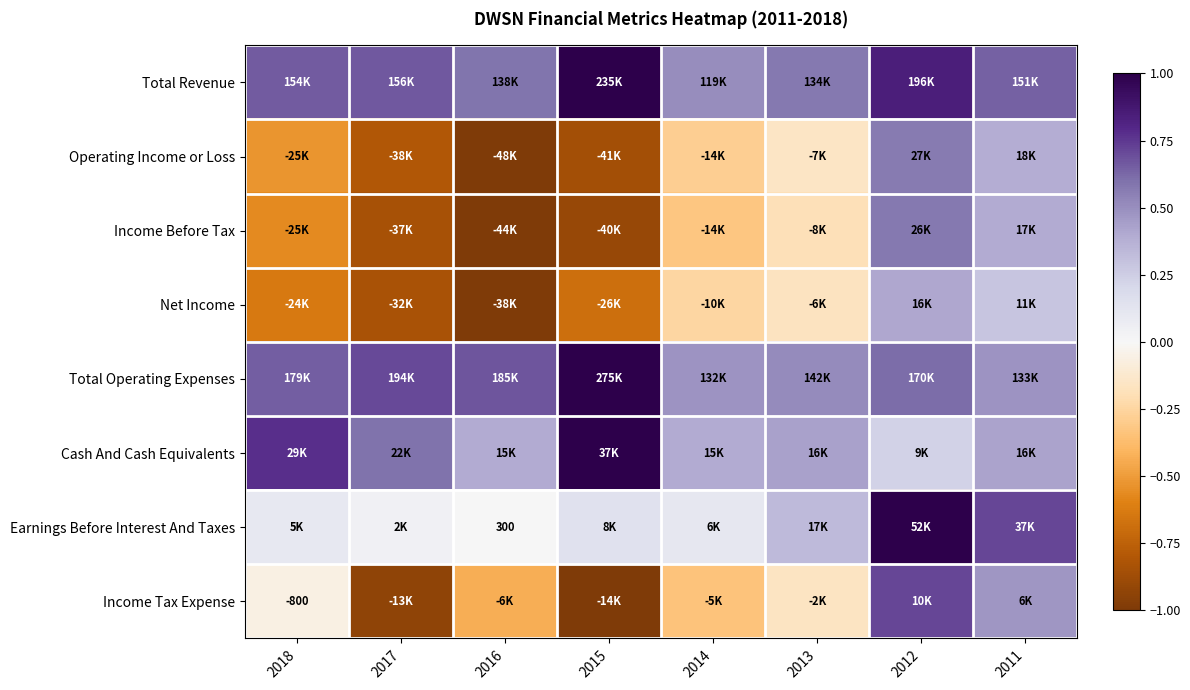

What is the average value of the Income Tax Expense series?

-0.2